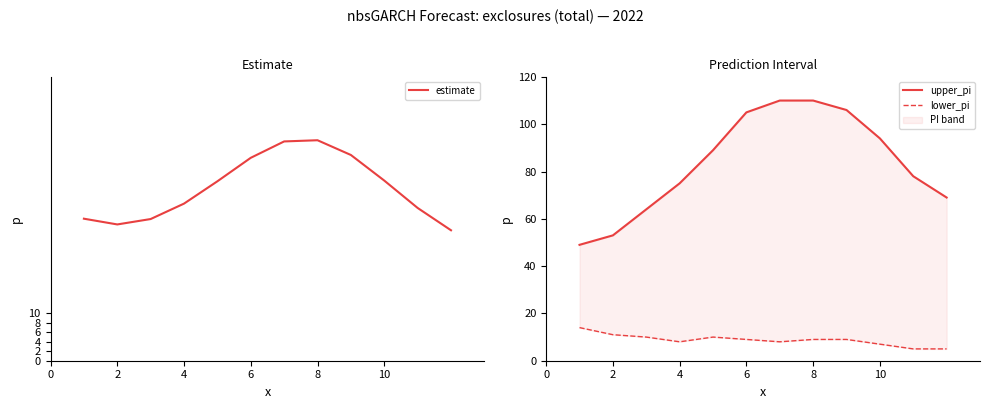

List the series in order of their peak value, lowest first.

lower_pi, estimate, upper_pi